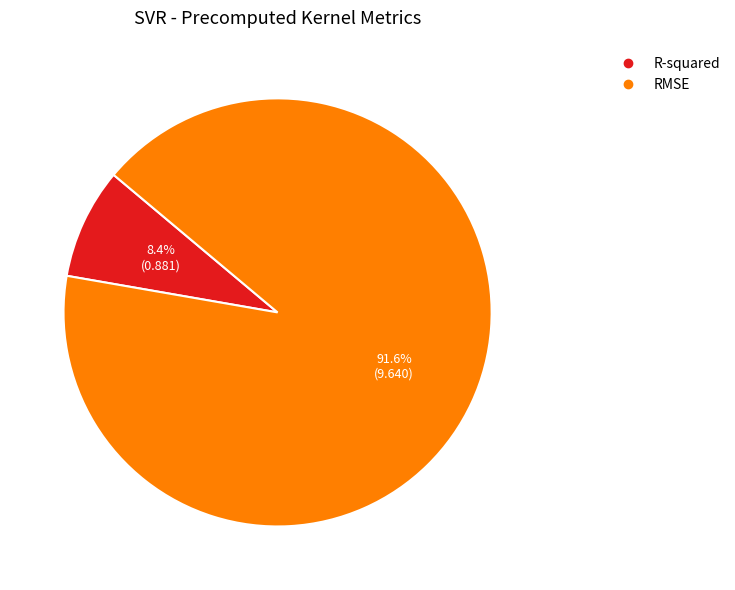

What percentage is NOT represented by RMSE?

8.4%